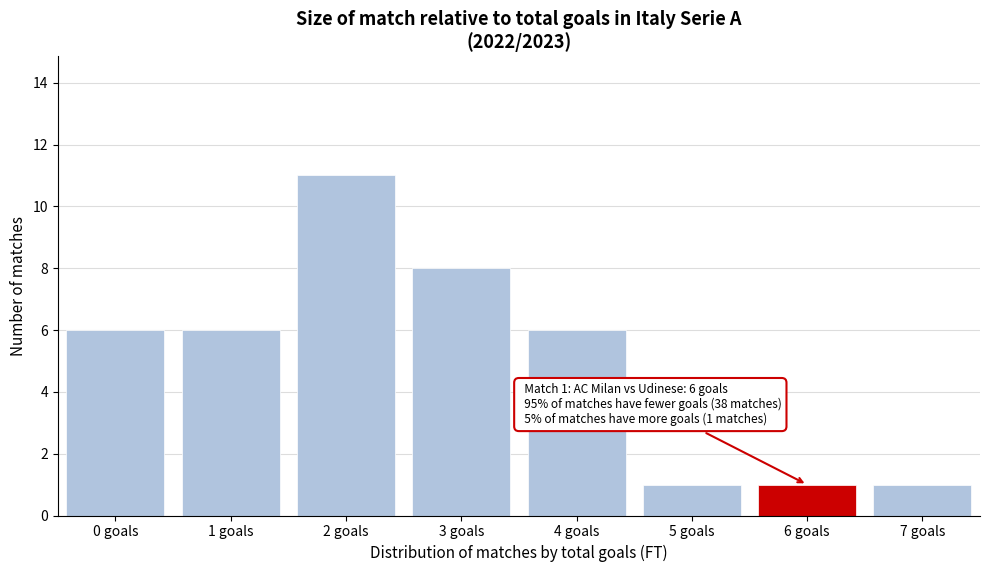

Reading right to left, extract all data points from this chart.

1	1	1	6	8	11	6	6